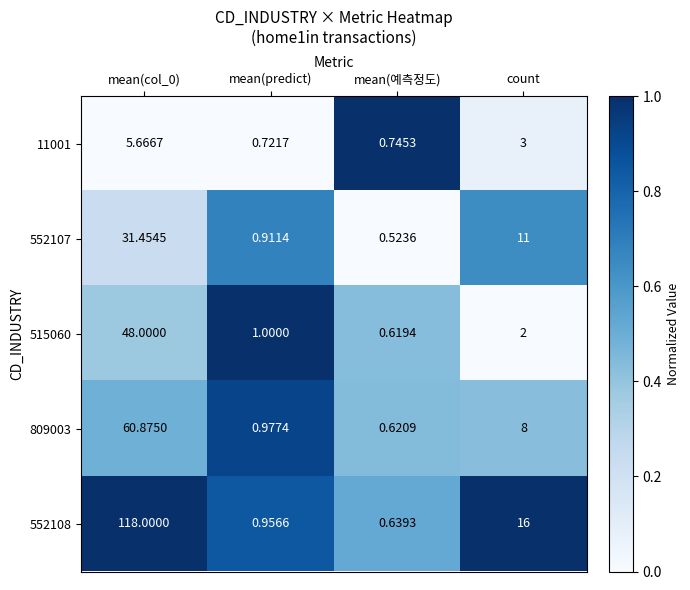

Which label corresponds to the largest value in the chart?

mean(col_0)